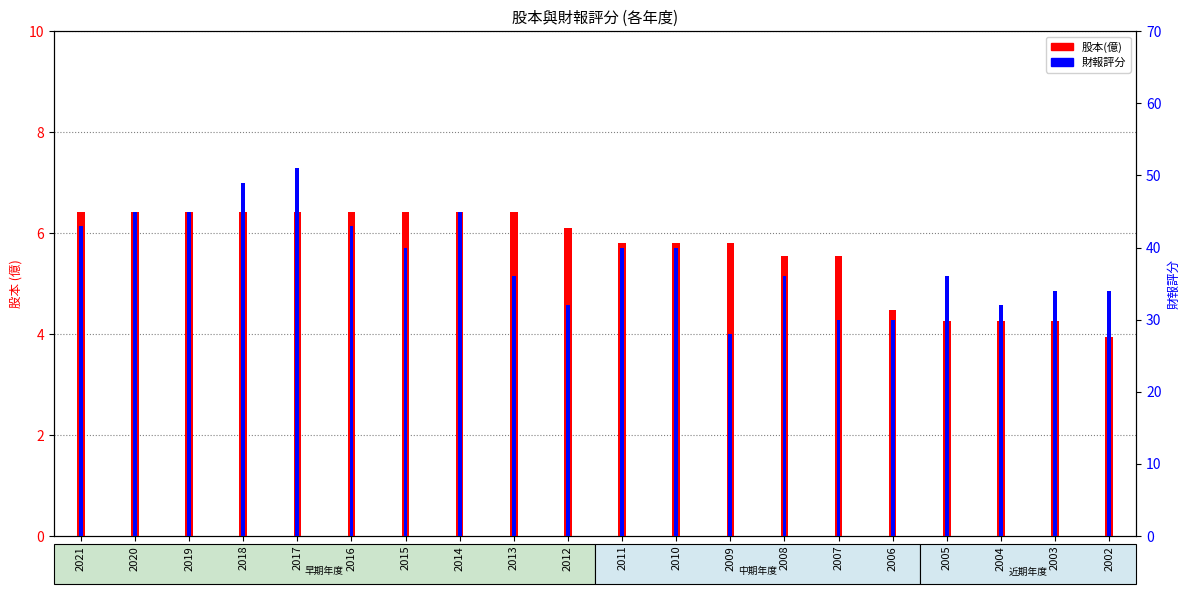

What is the maximum value for 股本(億)?

6.4